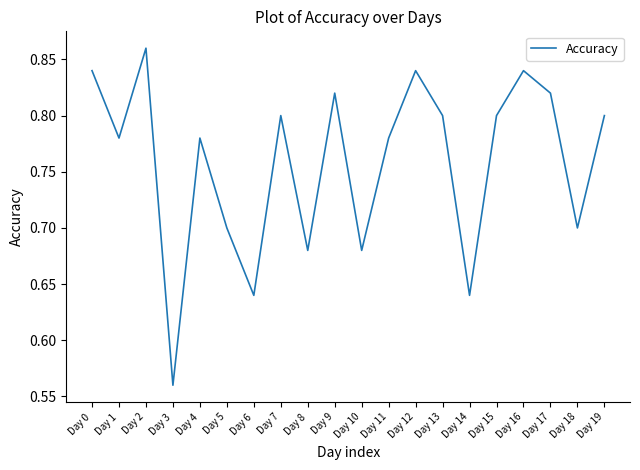

What is the change in value from Day 5 to Day 9?

+0.1